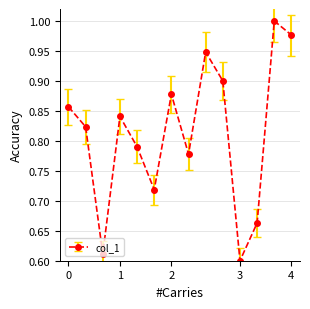

True or false: there are more than 2 points higher than both neighbors.

True